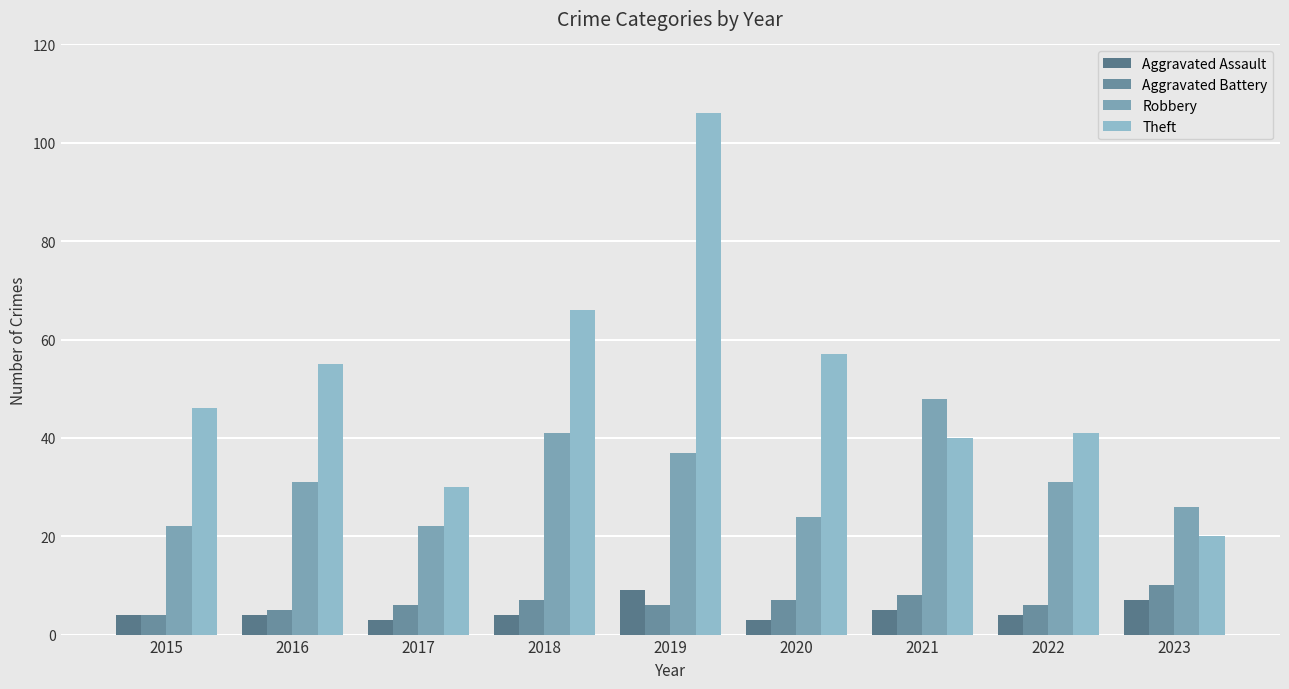

Where is Aggravated Assault nearest to the value 6?

2021